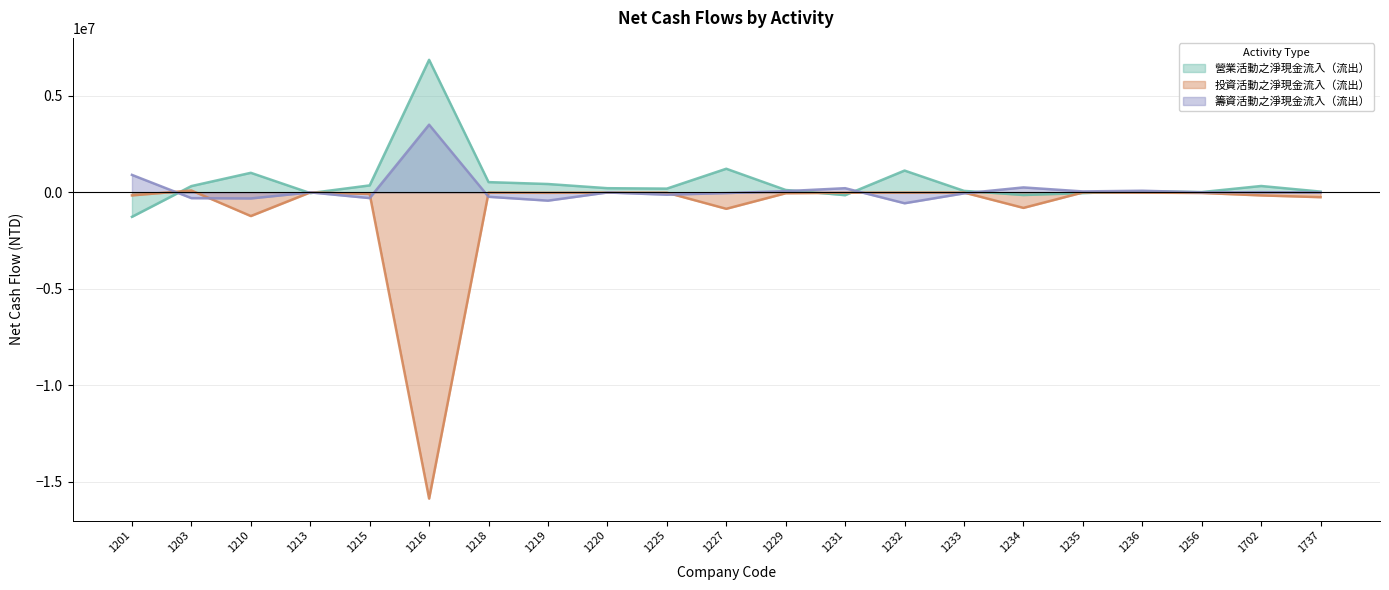

Where is 投資活動之淨現金流入（流出） nearest to the value -7888439?

1210